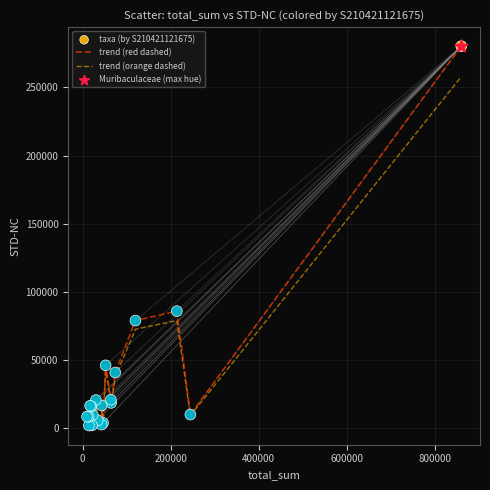

Which series has the widest spread of values?

trend (red dashed)